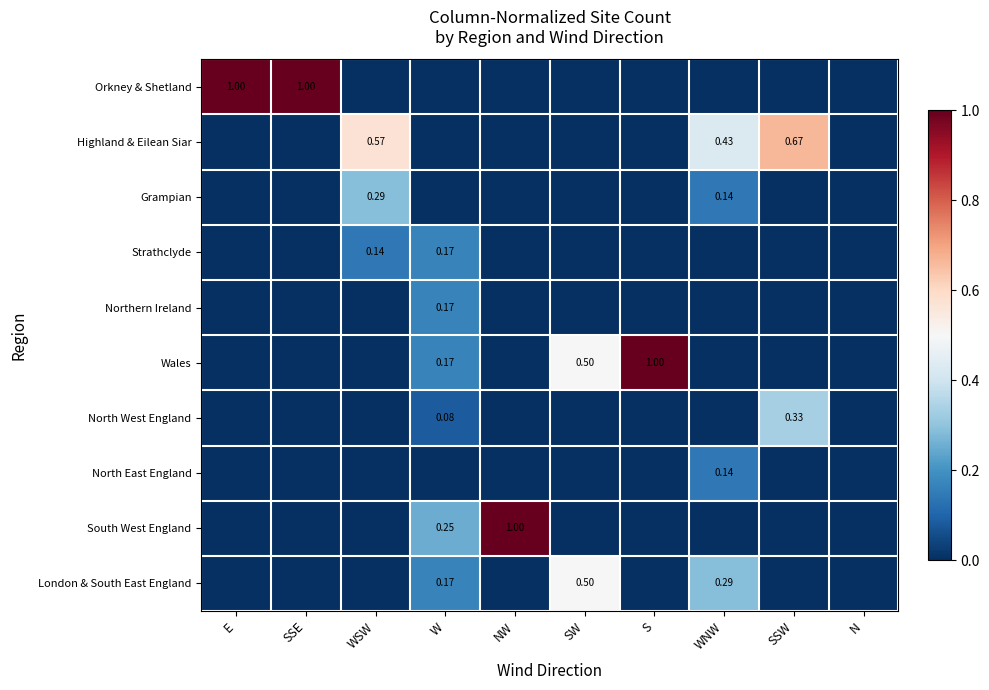

Rank the categories by Highland & Eilean Siar value from lowest to highest.

E, SSE, W, NW, SW, S, N, WNW, WSW, SSW